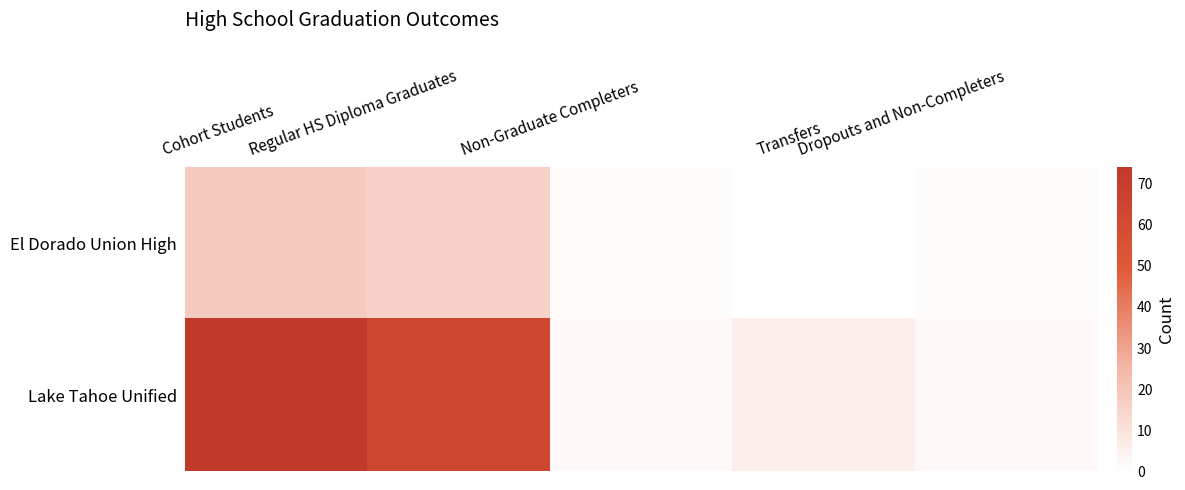

Rank the series by their maximum value, from lowest to highest.

El Dorado Union High, Lake Tahoe Unified